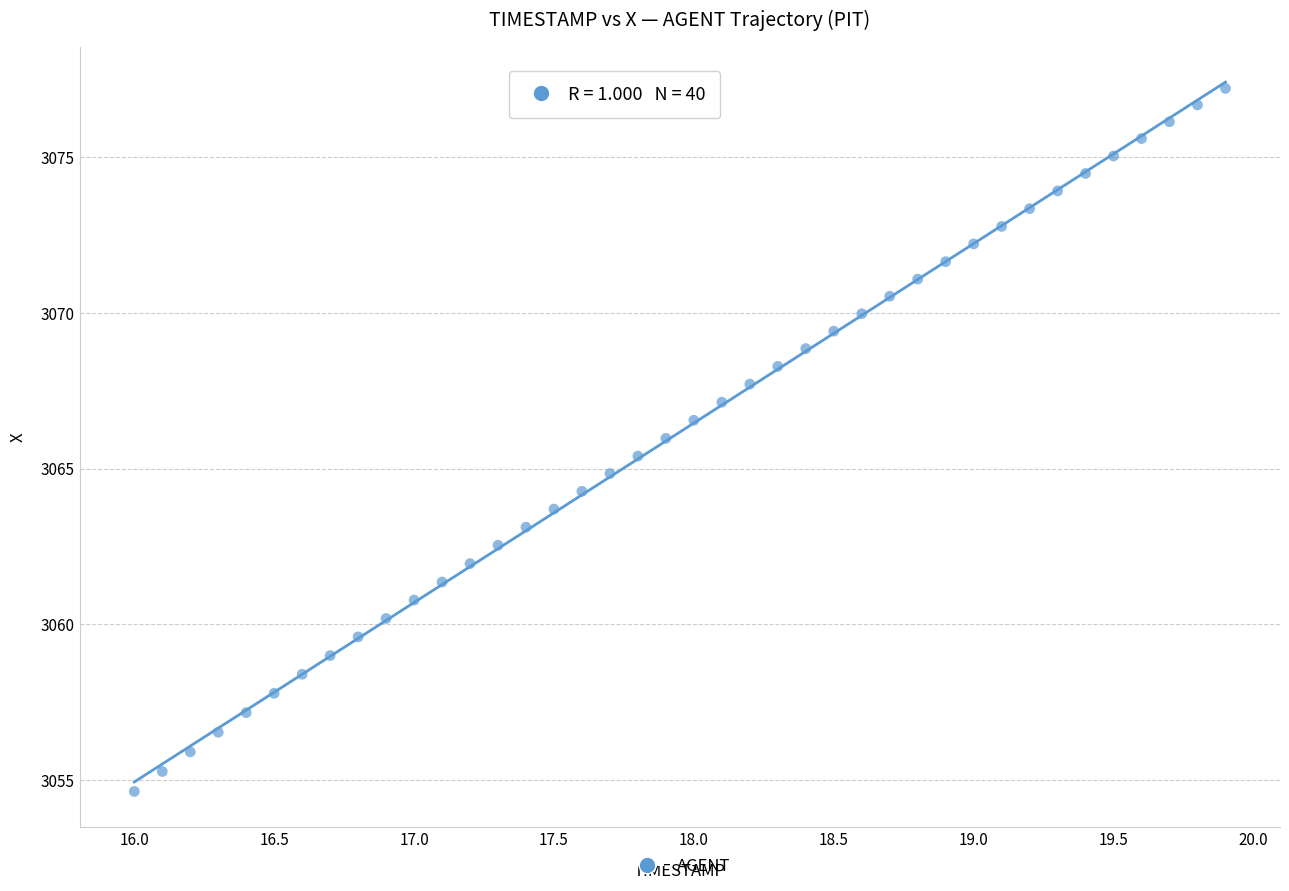

What is the range of X values (max minus min)?

3.9